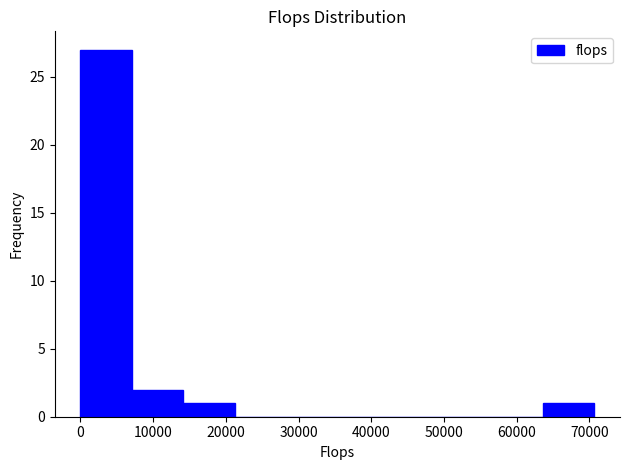

Reading left to right, list every bar in this chart as the range it spans on the x-axis followed by its height. Neither the bar edges nor the heights are printed on the chart, so give them approximately, as read against the axes.

0 to 7000: 27
7000 to 14000: 2
14000 to 21000: 1
21000 to 28000: 0
28000 to 35000: 0
35000 to 42000: 0
42000 to 49000: 0
49000 to 57000: 0
57000 to 64000: 0
64000 to 71000: 1